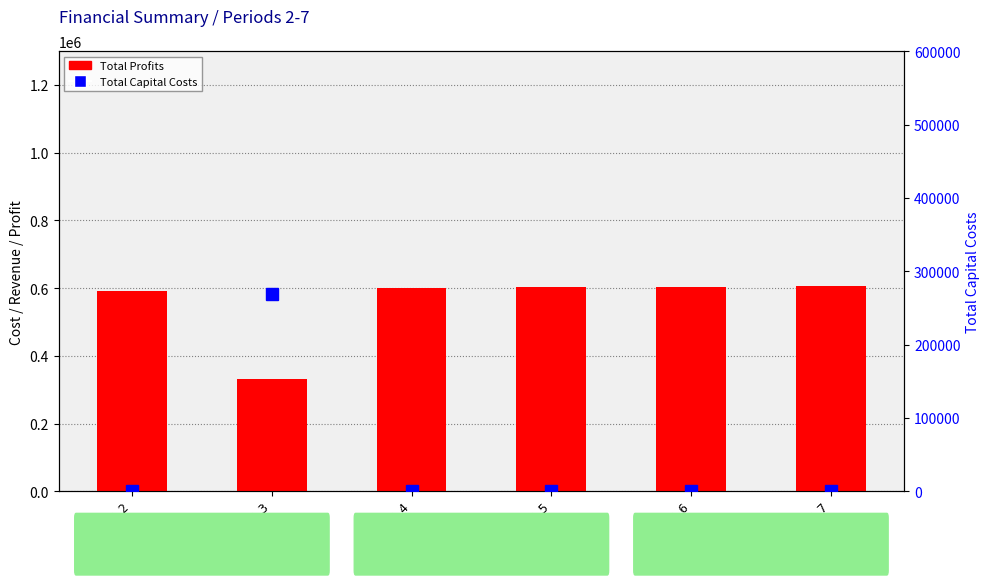

How many categories are shown in the chart?

6